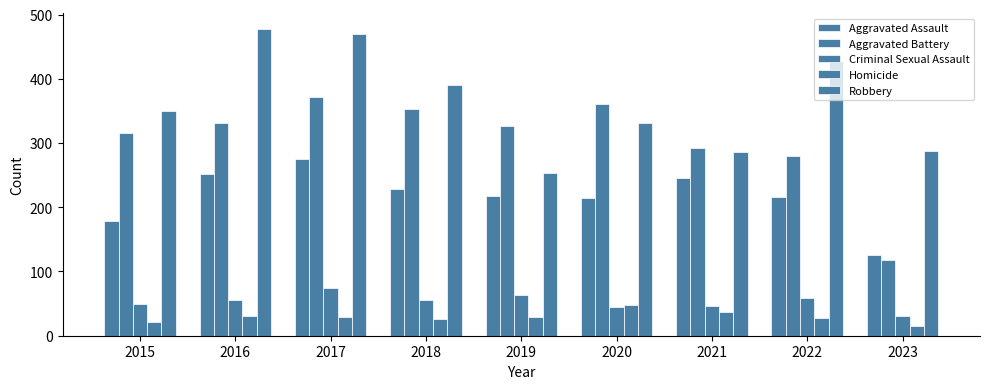

At which label does Homicide first exceed 29?

2016